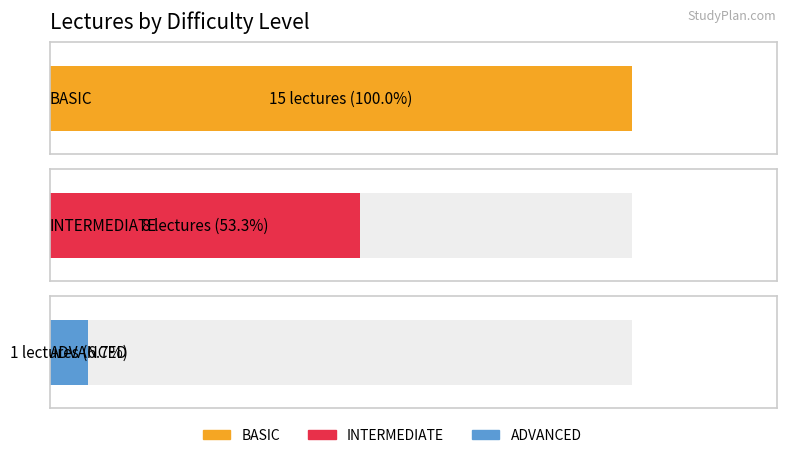

What is the label of the 2nd bar from the right?

INTERMEDIATE